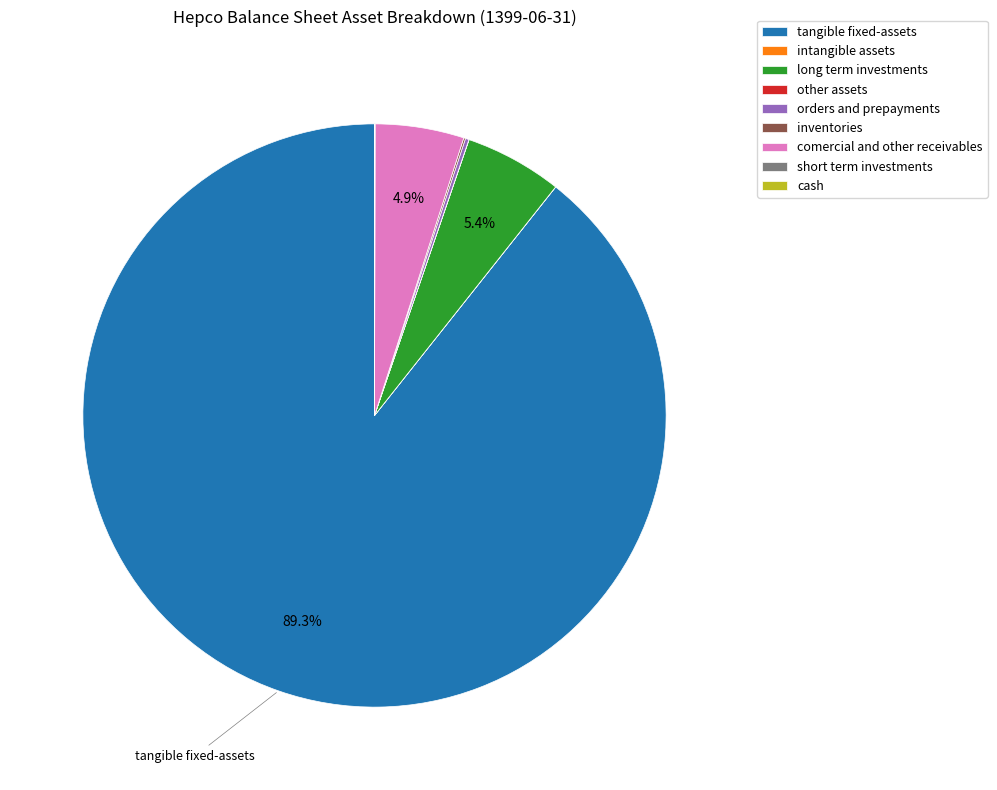

How much of the chart is everything except comercial and other receivables?

95.1%